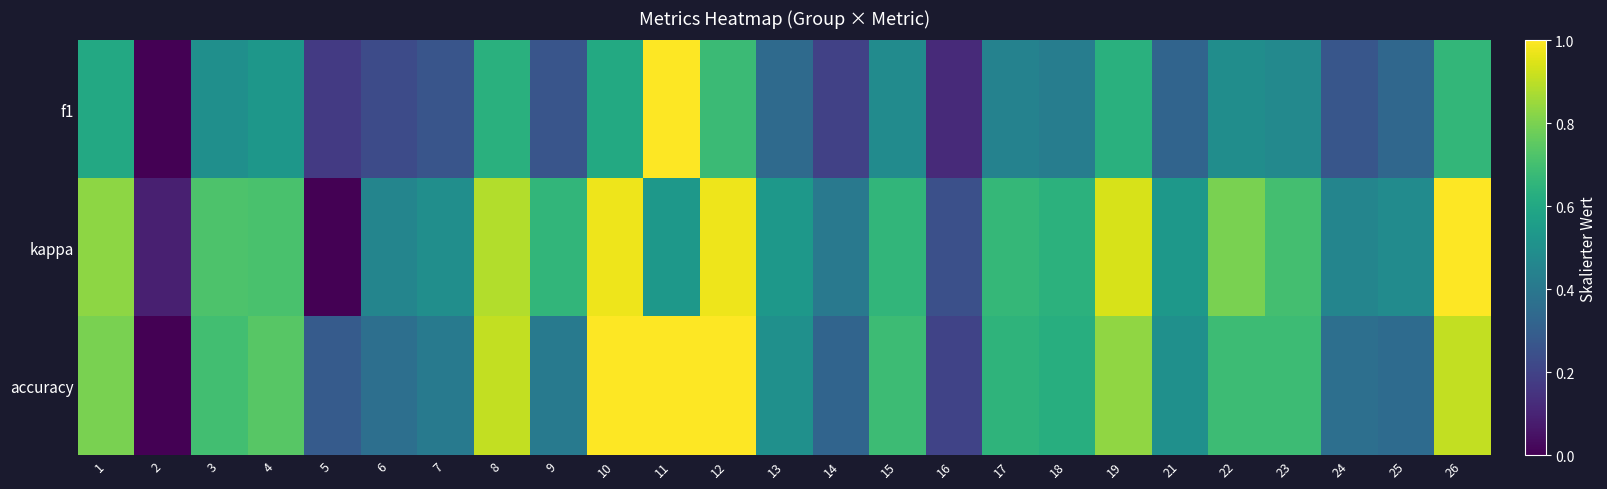

Between 1 and 4, which series saw the biggest shift?

kappa